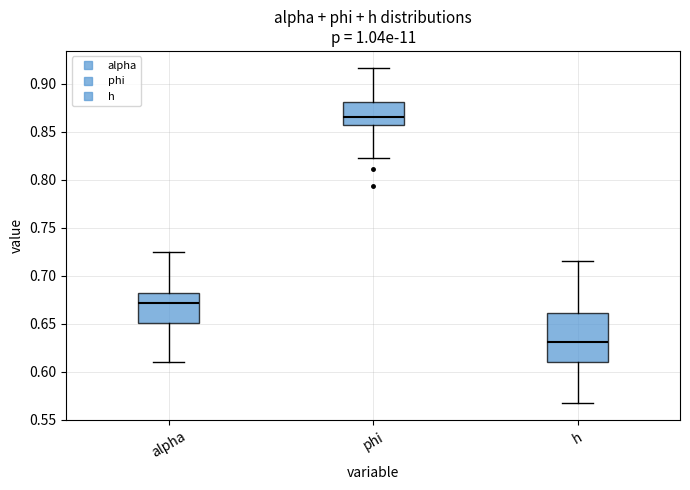

Which box is the tallest, from its lower edge to its upper edge?

h